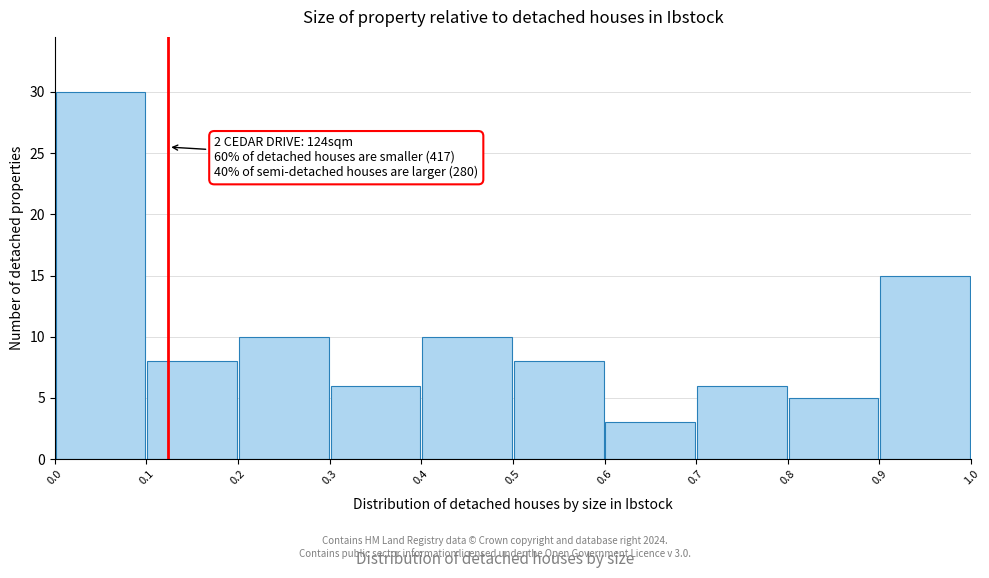

Over which range of the x-axis is the bar tallest?

0.0 to 0.1